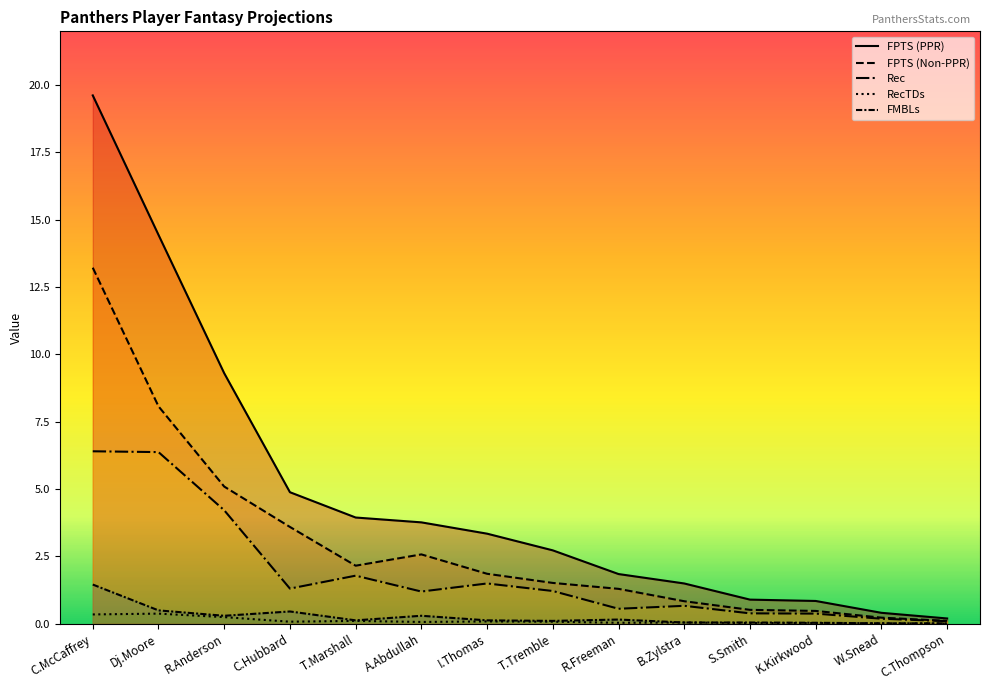

How many interior local peaks does the RecTDs series have?

4